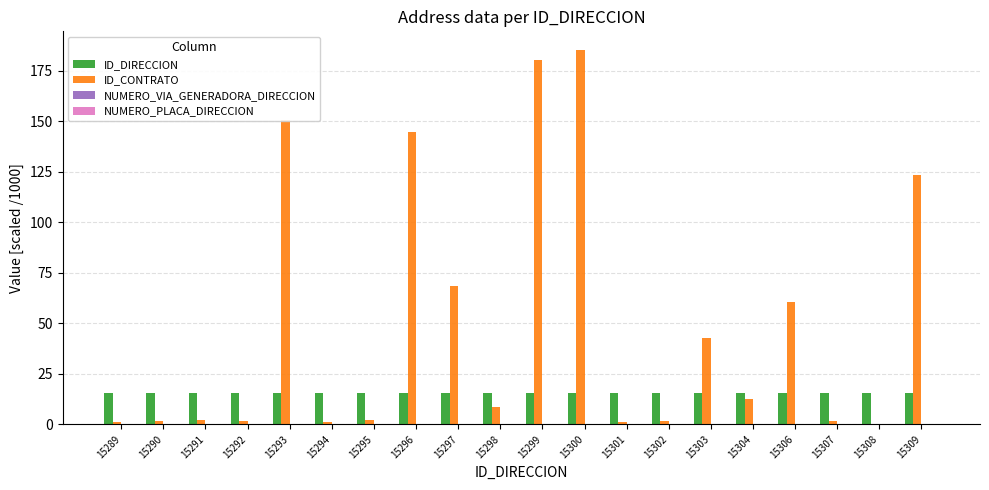

The value of ID_DIRECCION at 15292 is 5.9. True or false?

False